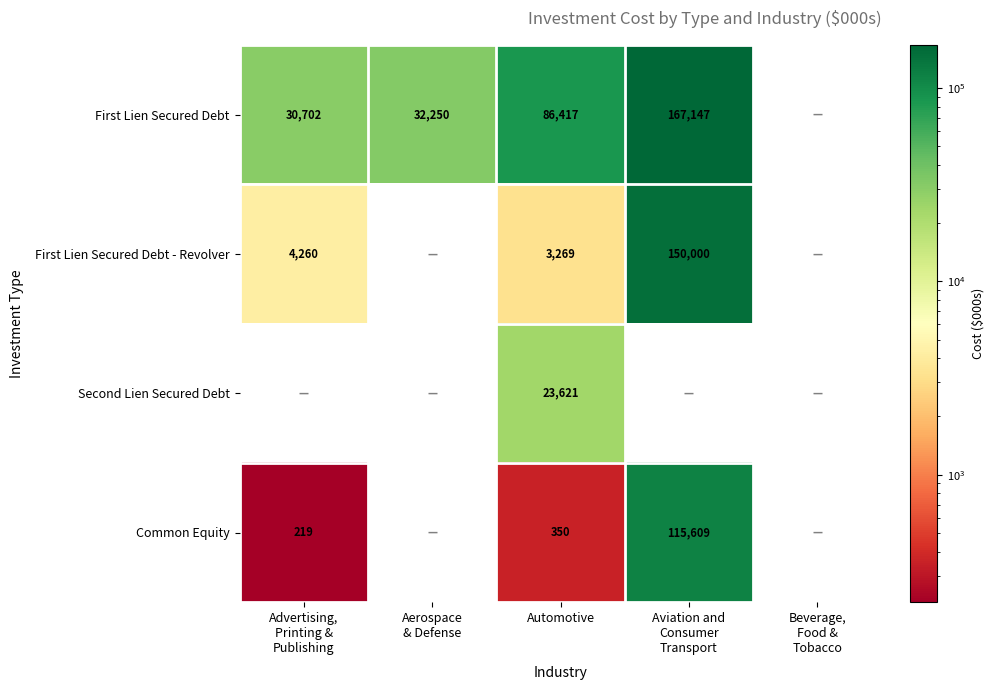

Is it true that Common Equity equals 245 at Automotive?

False